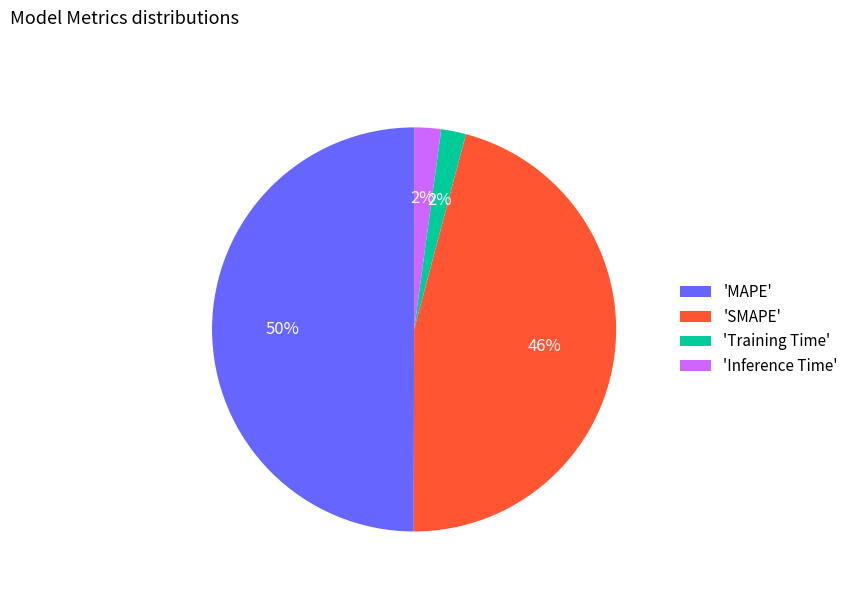

Does 'Training Time' account for over 50% of the chart?

No